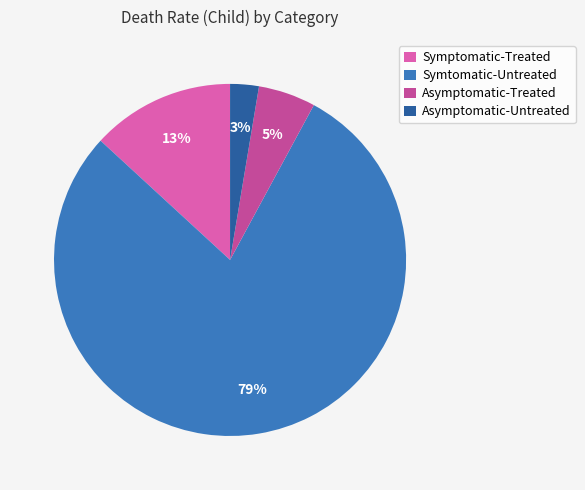

The Asymptomatic-Treated slice represents 5% of the pie. True or false?

True